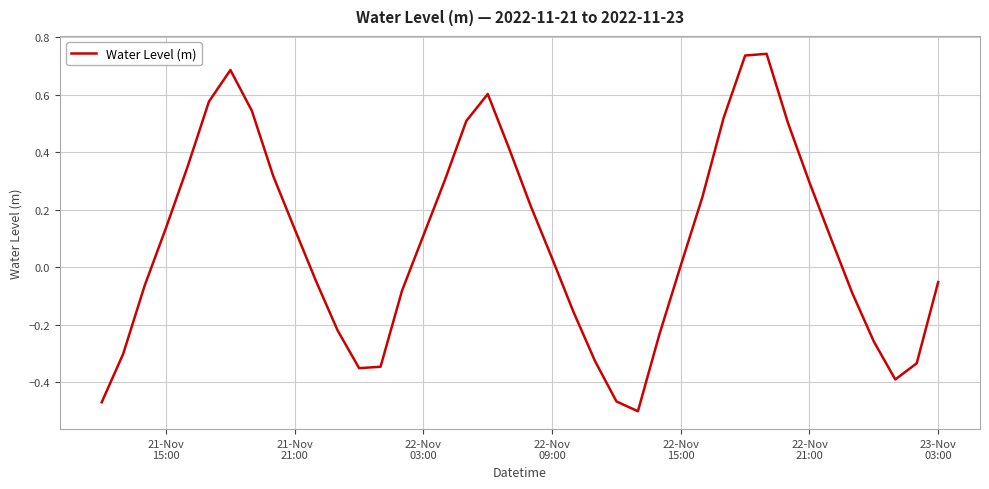

Reading right to left, extract all data points from this chart.

-0.1	-0.3	-0.4	-0.3	-0.1	0.1	0.3	0.5	0.7	0.7	0.5	0.2	0.0	-0.2	-0.5	-0.5	-0.3	-0.2	0.0	0.2	0.4	0.6	0.5	0.3	0.1	-0.1	-0.3	-0.4	-0.2	-0.0	0.1	0.3	0.5	0.7	0.6	0.3	0.1	-0.1	-0.3	-0.5